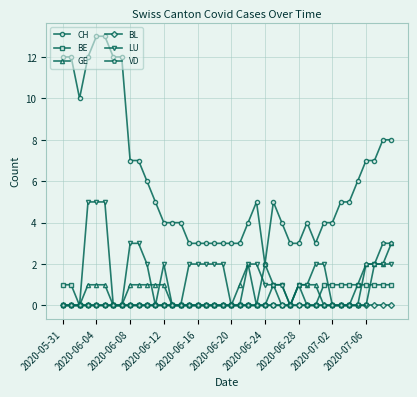

True or false: BE and CH cross at least once.

False